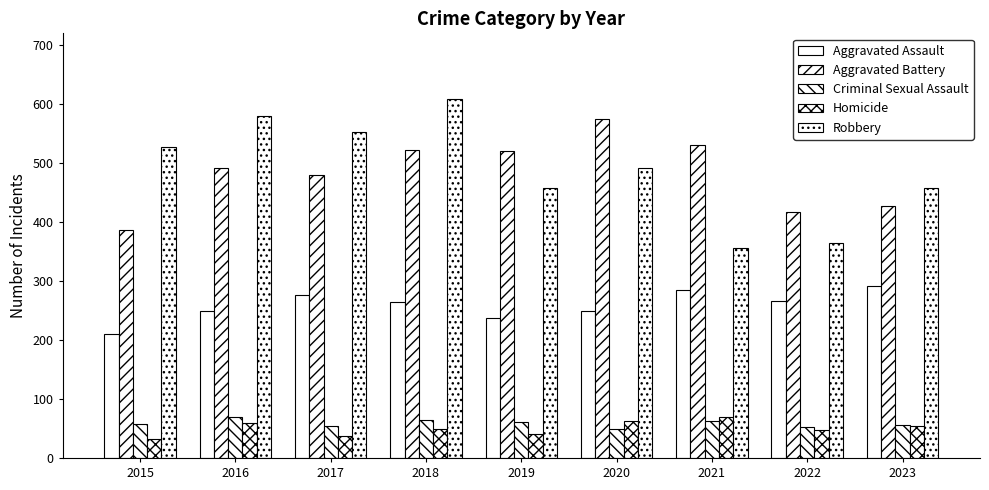

List the labels in order of Aggravated Battery value, smallest first.

2015, 2022, 2023, 2017, 2016, 2019, 2018, 2021, 2020